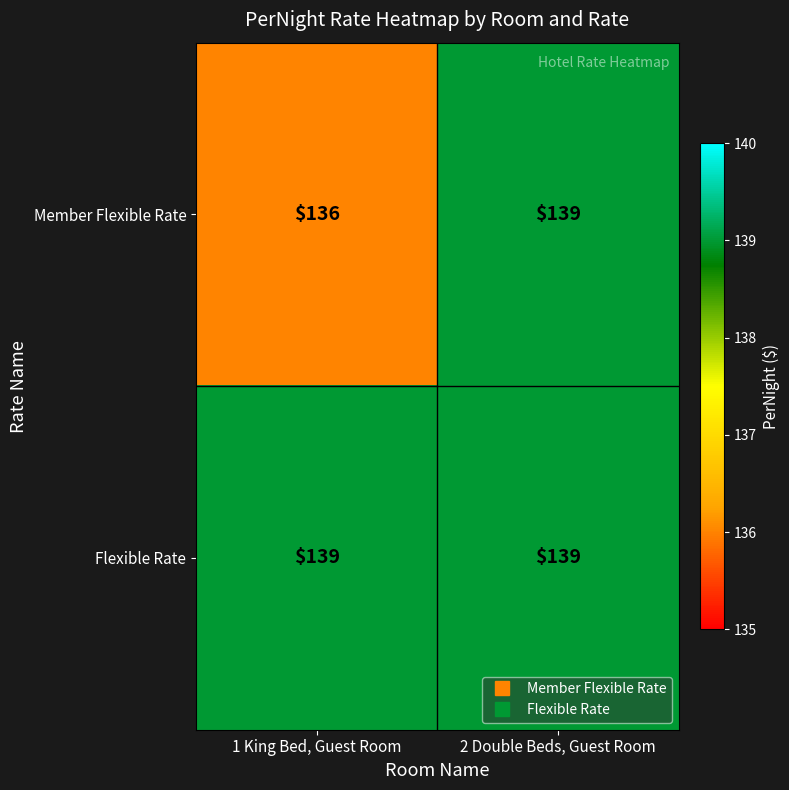

Between 1 King Bed, Guest Room and 2 Double Beds, Guest Room, which series saw the biggest shift?

Member Flexible Rate